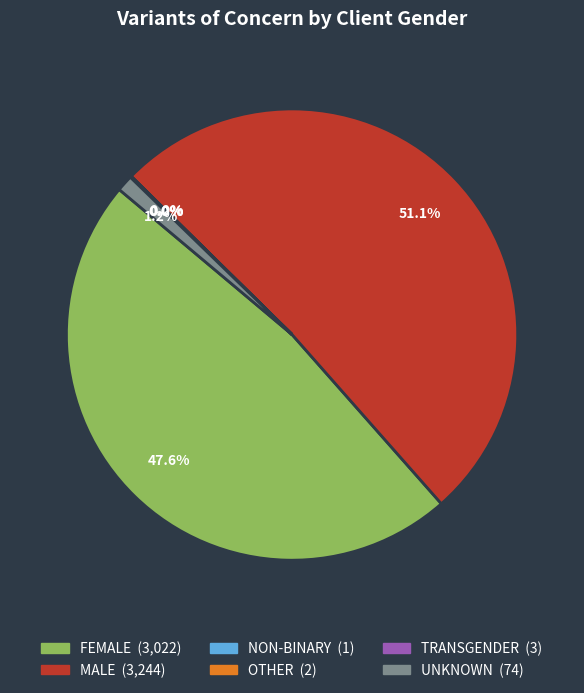

What is the largest slice in the pie chart?

MALE